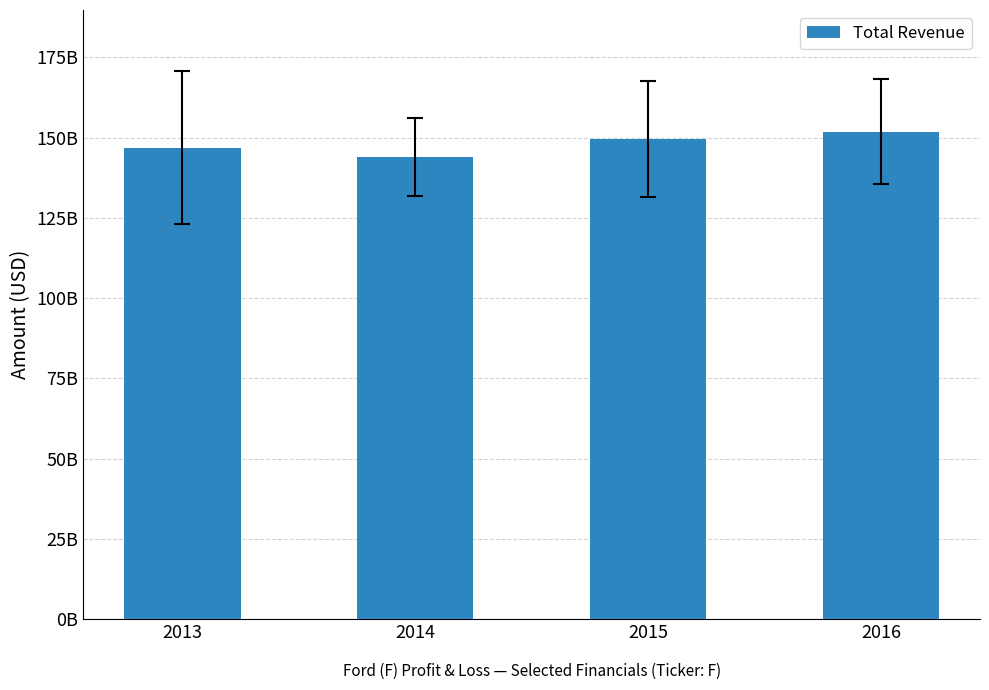

What is the greatest value displayed?

151800000000